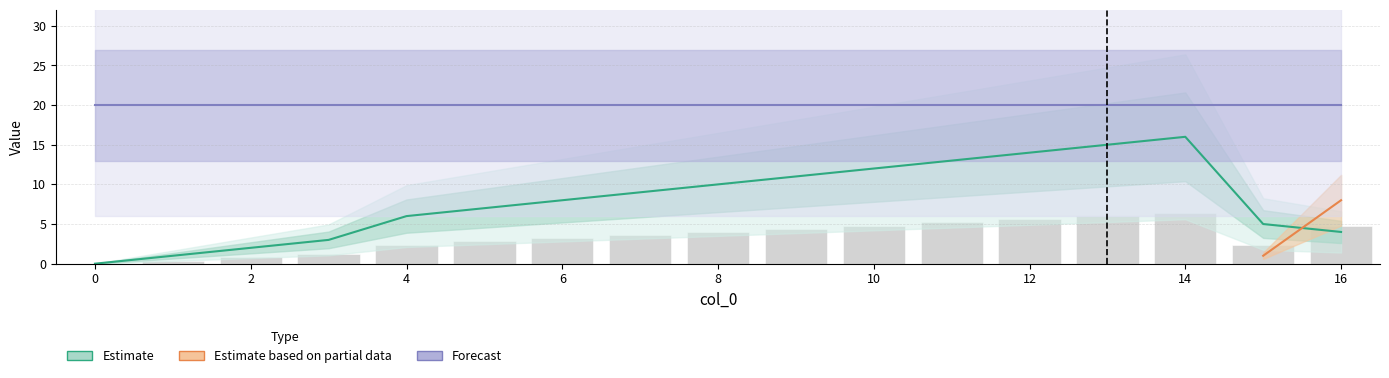

Count the number of categories in the chart.

17